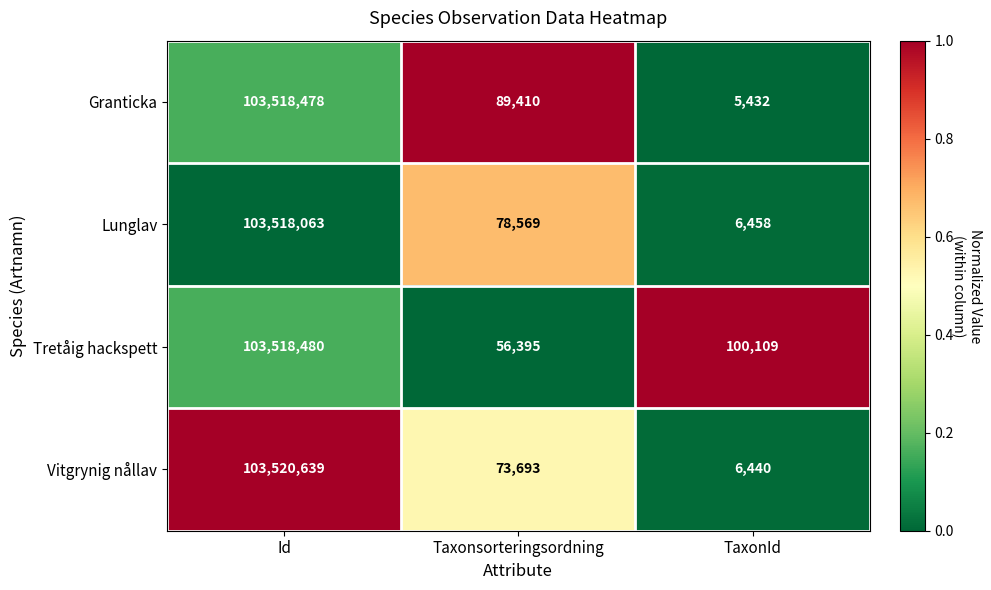

List the series in order of their peak value, highest first.

Vitgrynig nållav, Tretåig hackspett, Granticka, Lunglav